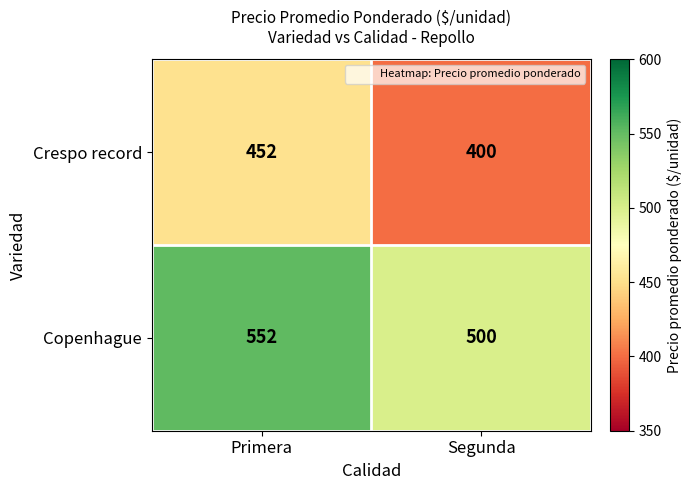

Rank the series by their maximum value, from lowest to highest.

Crespo record, Copenhague